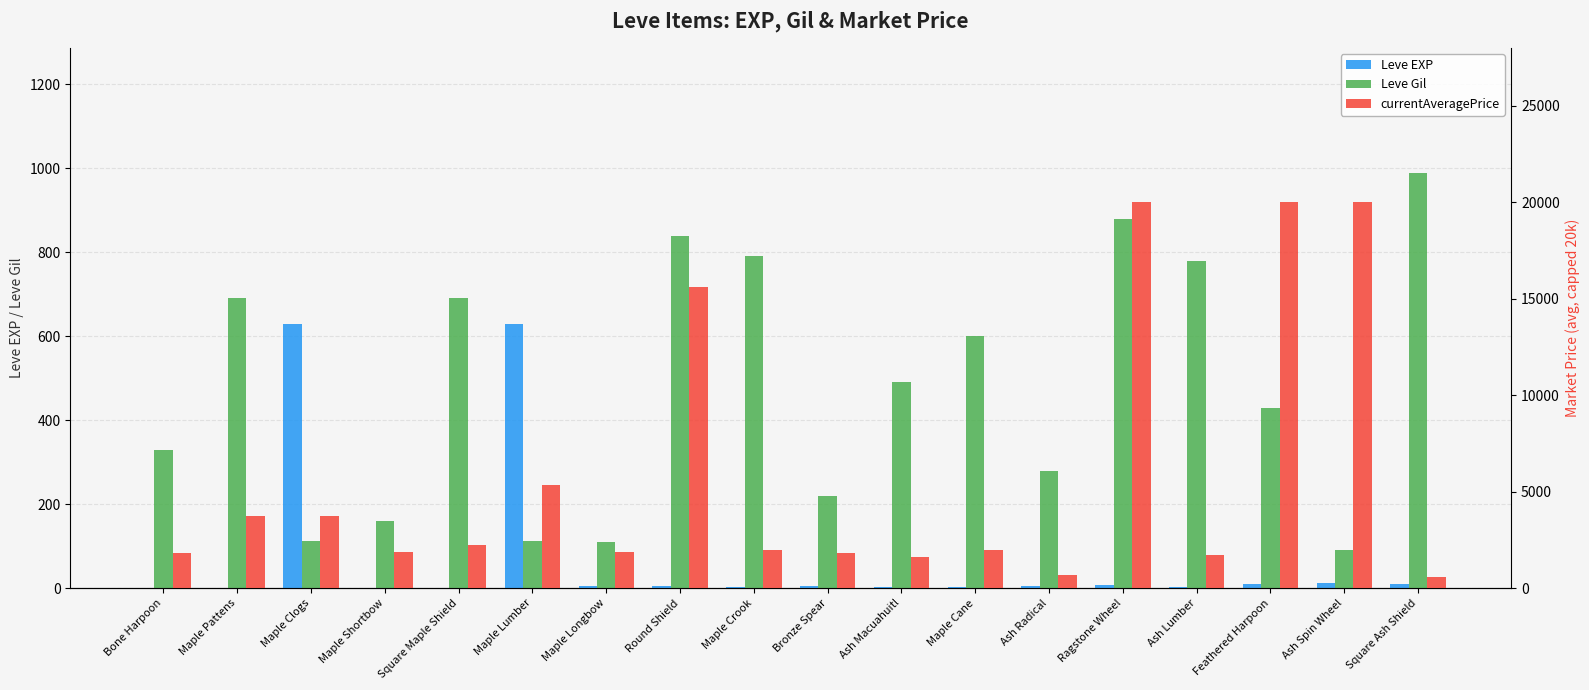

What position from the left is Maple Lumber?

6